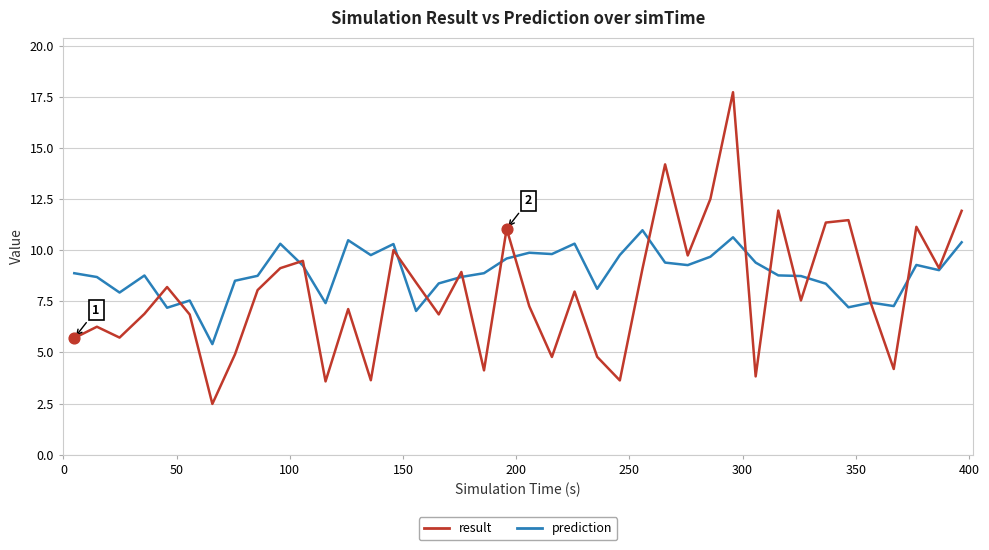

Which series has the largest total across all categories?

prediction